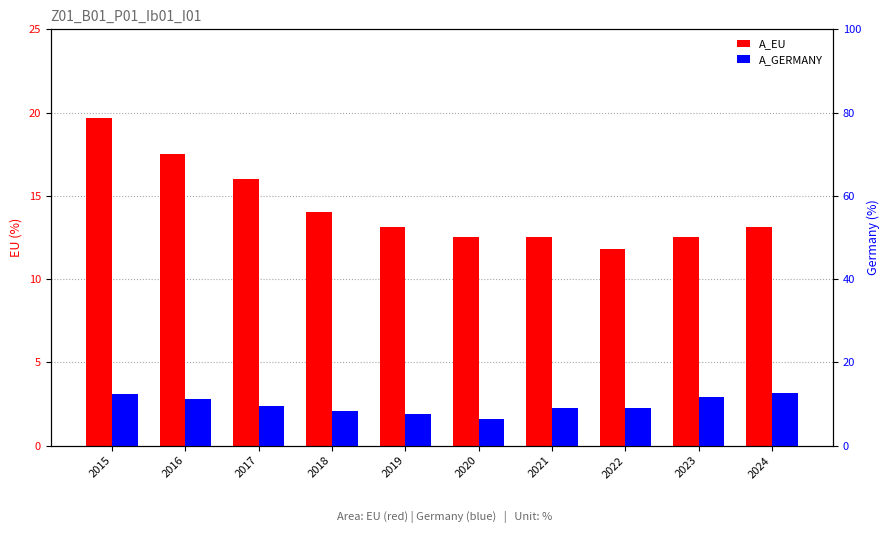

At which label is A_GERMANY closest to 9?

2022